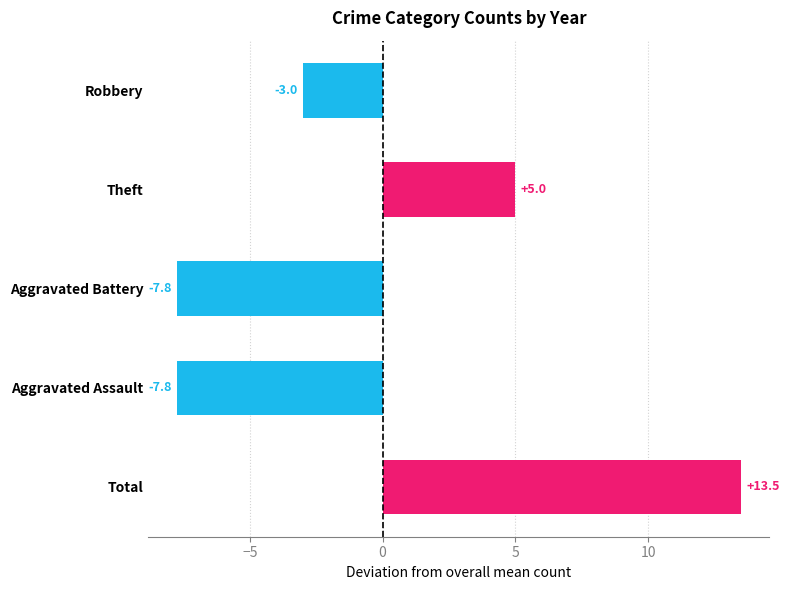

Which category has the highest value across all series?

Total